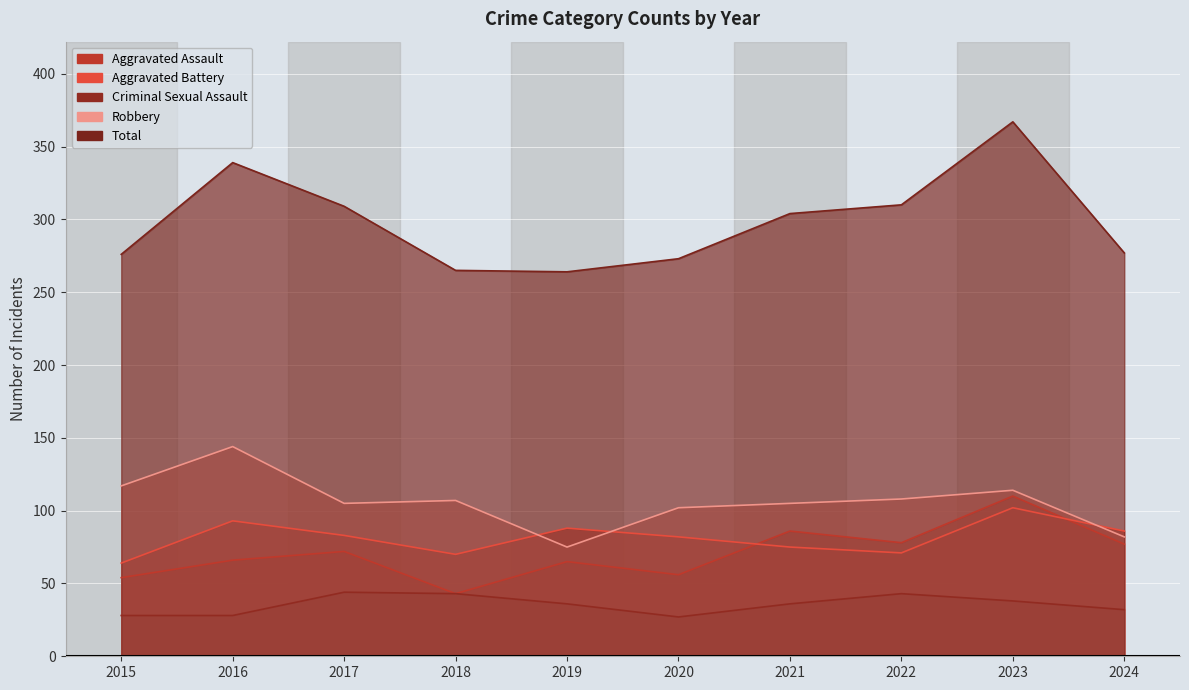

How many interior local valleys does the Total series have?

1